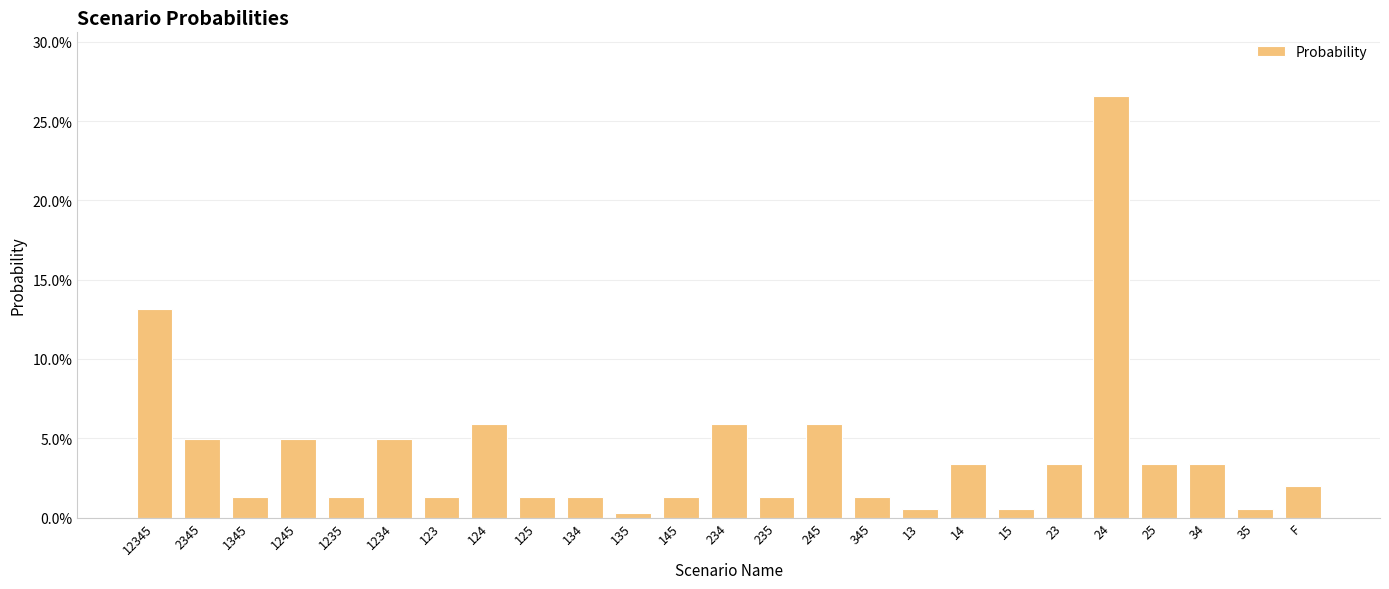

Are the bars horizontal?

No